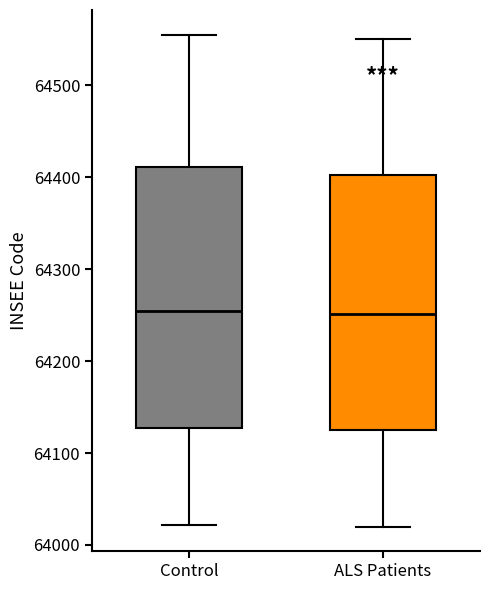

Where is the lower edge of the box for Control on the y-axis? The values are not printed on the chart, so give them approximately, as read against the axis.

64130